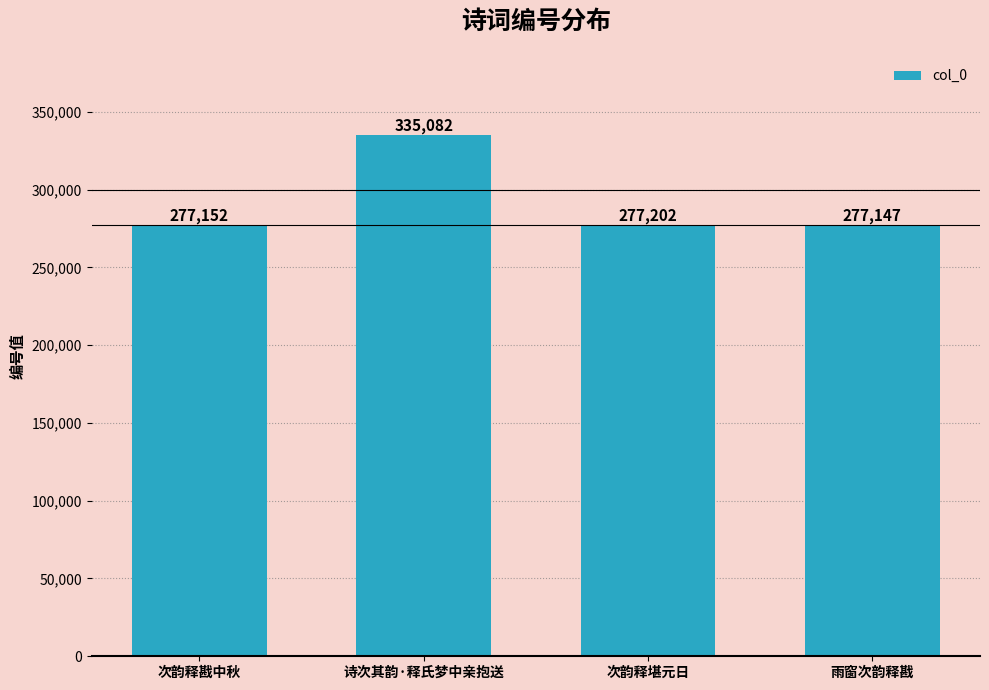

What is the approximate value at 次韵释堪元日, to the nearest 50?

277200